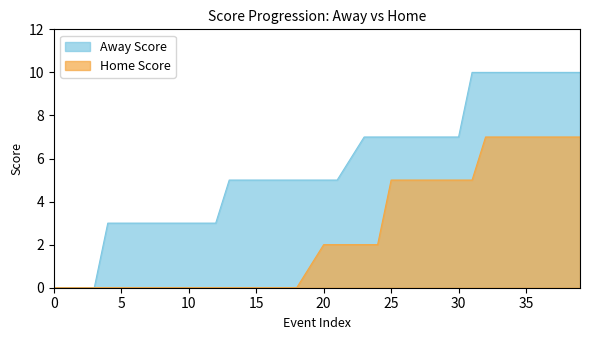

Reading left to right, what are all the values shown in this chart?

Away Score: 0=0	1=0	2=0	3=0	4=3	5=3	6=3	7=3	8=3	9=3	10=3	11=3	12=3	13=5	14=5	15=5	16=5	17=5	18=5	19=5	20=5	21=5	22=6	23=7	24=7	25=7	26=7	27=7	28=7	29=7	30=7	31=10	32=10	33=10	34=10	35=10	36=10	37=10	38=10	39=10
Home Score: 0=0	1=0	2=0	3=0	4=0	5=0	6=0	7=0	8=0	9=0	10=0	11=0	12=0	13=0	14=0	15=0	16=0	17=0	18=0	19=1	20=2	21=2	22=2	23=2	24=2	25=5	26=5	27=5	28=5	29=5	30=5	31=5	32=7	33=7	34=7	35=7	36=7	37=7	38=7	39=7